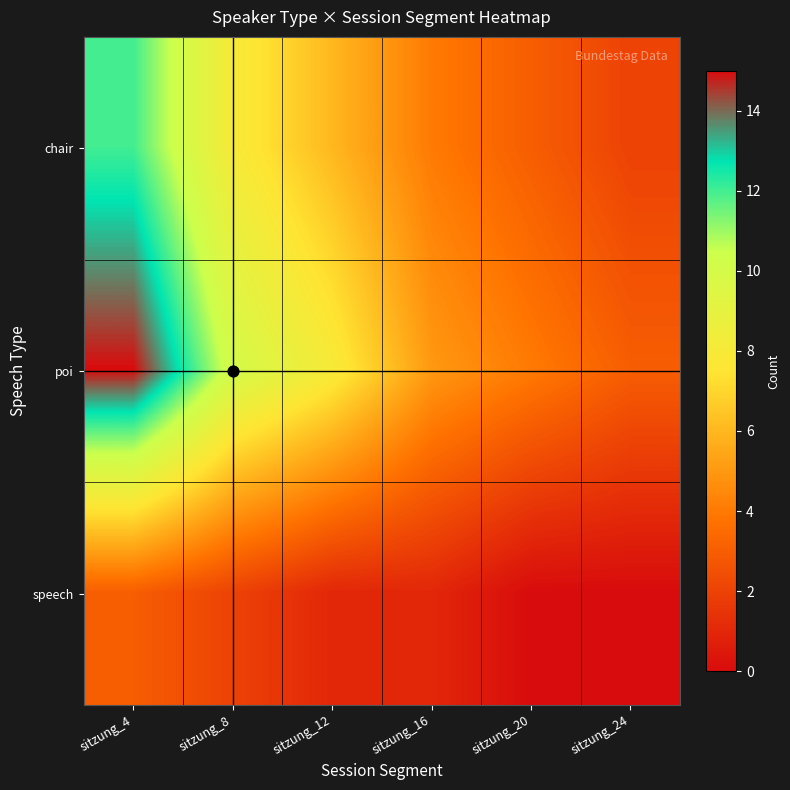

Which series has the largest total across all categories?

poi